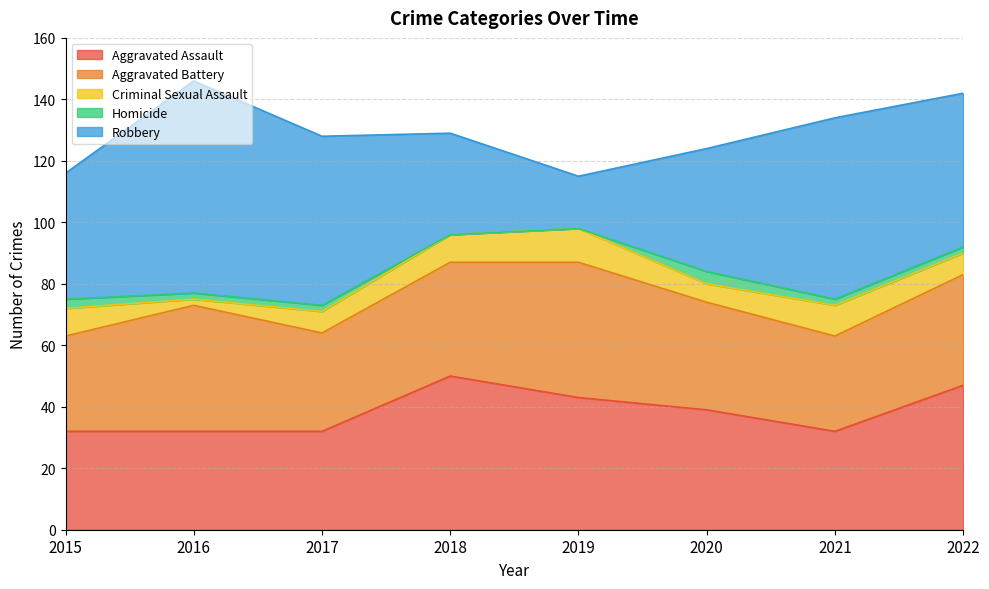

Rank the categories by Criminal Sexual Assault value from lowest to highest.

2016, 2020, 2017, 2022, 2015, 2018, 2021, 2019